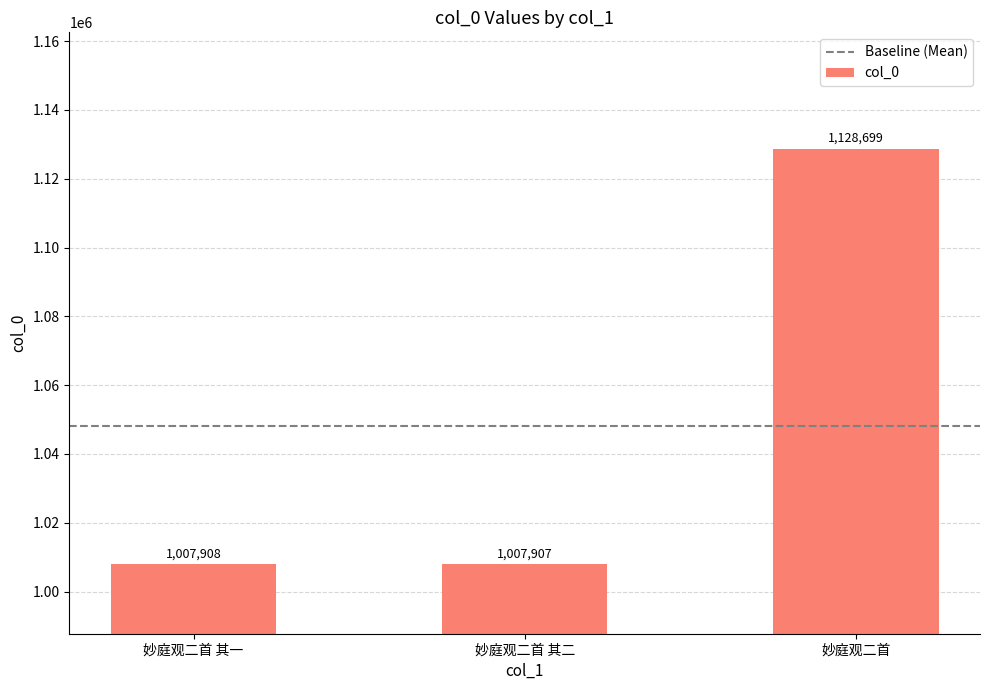

What is the ratio of the value at 妙庭观二首 to the value at 妙庭观二首 其二?

1.1